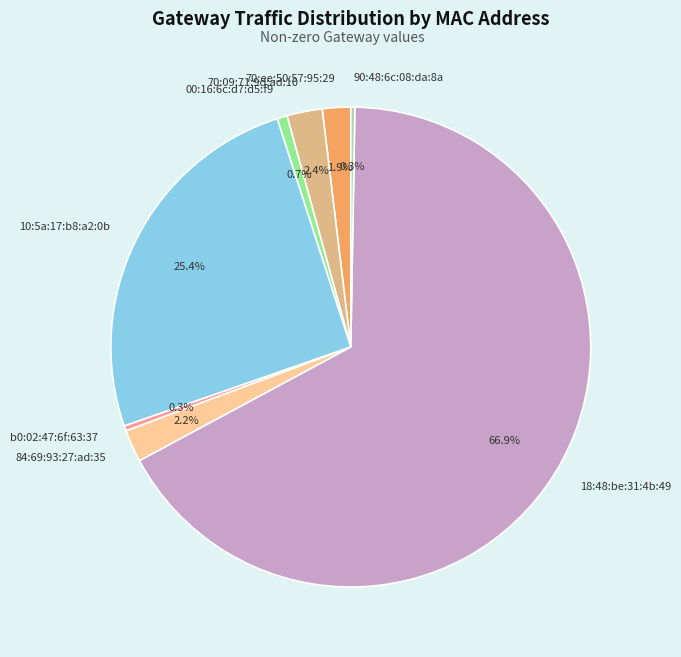

What percentage do b0:02:47:6f:63:37 and 84:69:93:27:ad:35 together represent?

2.5%